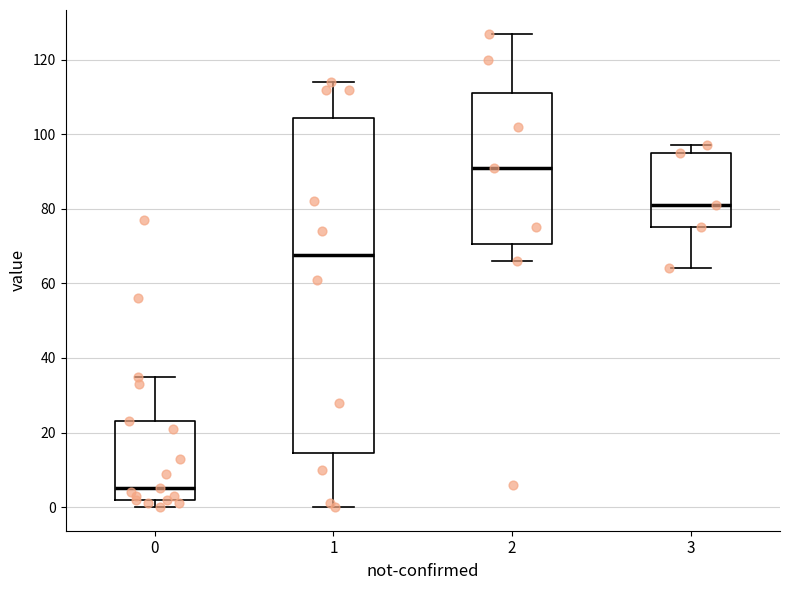

Which box is the tallest, from its lower edge to its upper edge?

1